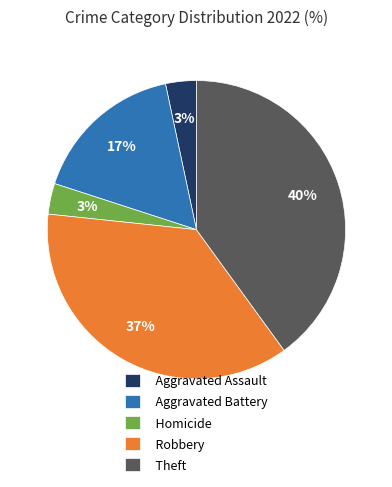

Is it true that Theft is 54% of the pie?

False